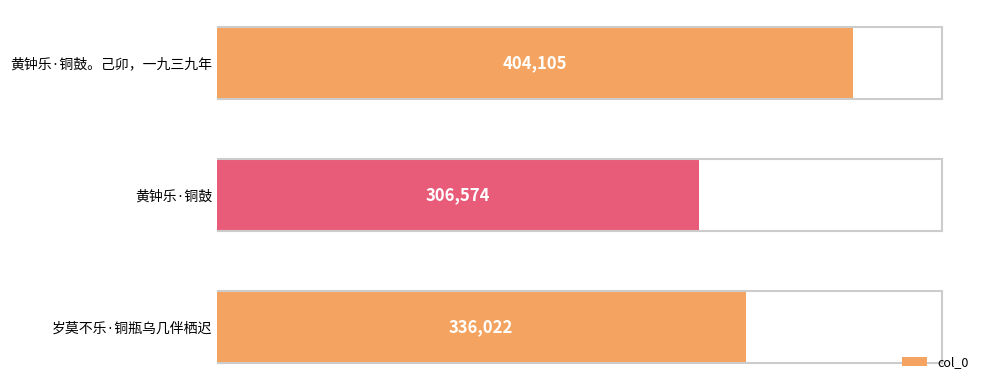

List the labels in order of value, largest first.

黄钟乐·铜鼓。己卯，一九三九年, 岁莫不乐·铜瓶乌几伴栖迟, 黄钟乐·铜鼓